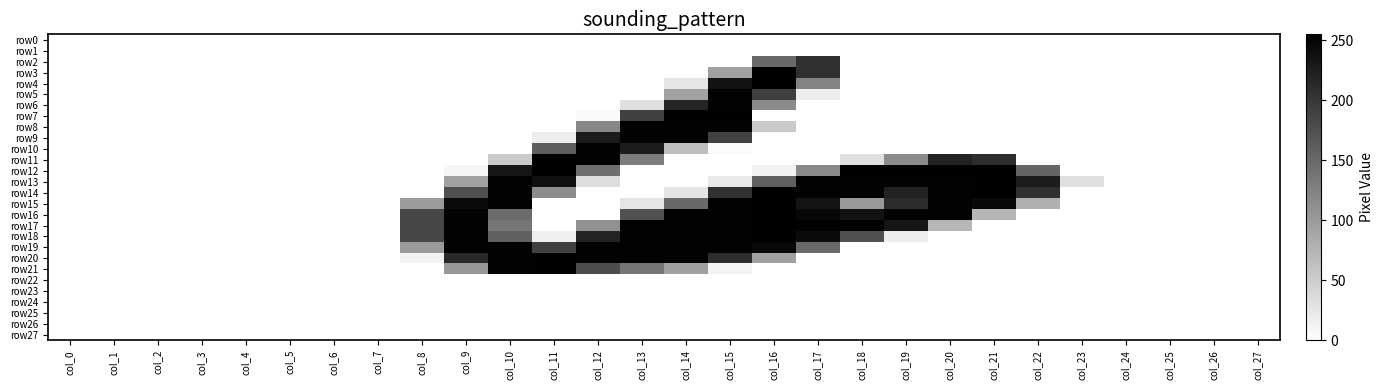

What is the total value across all series at col_15?

3243